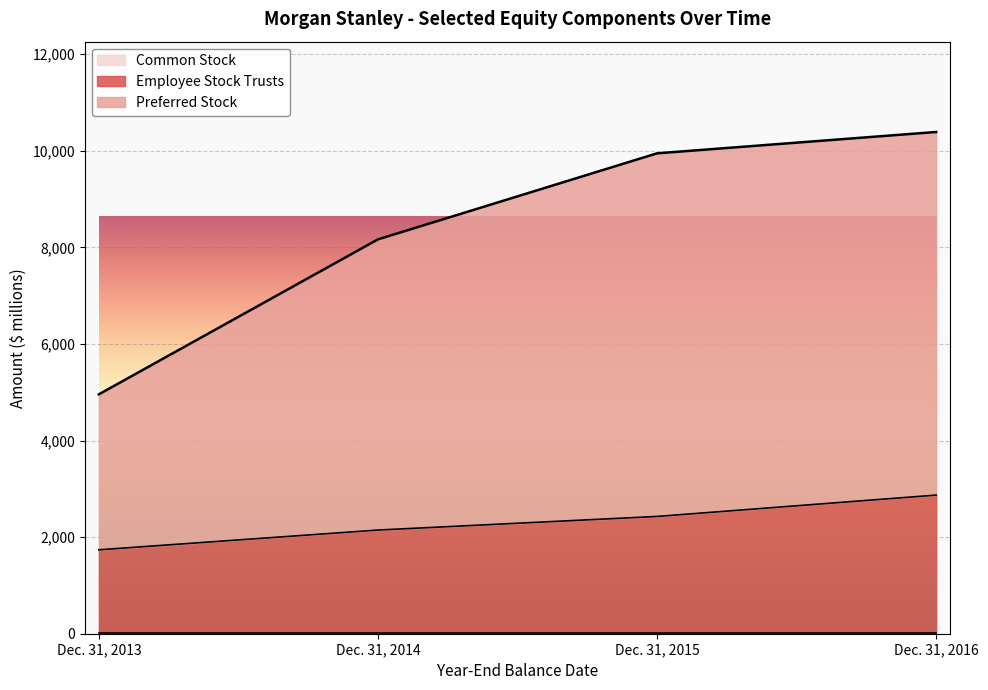

Reading left to right, what are all the values shown in this chart?

Employee Stock Trusts: Dec. 31, 2013=1738	Dec. 31, 2014=2147	Dec. 31, 2015=2429	Dec. 31, 2016=2871
Preferred Stock: Dec. 31, 2013=4958	Dec. 31, 2014=8167	Dec. 31, 2015=9949	Dec. 31, 2016=10391